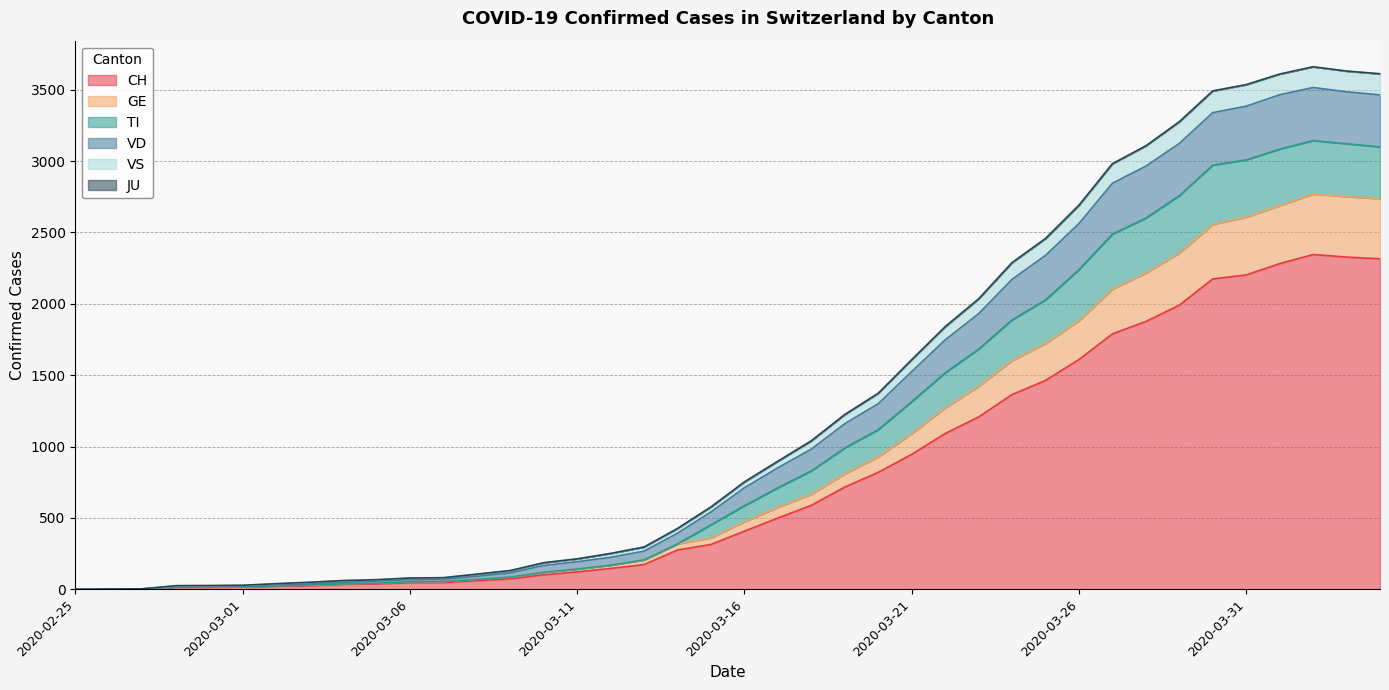

What is the highest value of the CH series?

2345